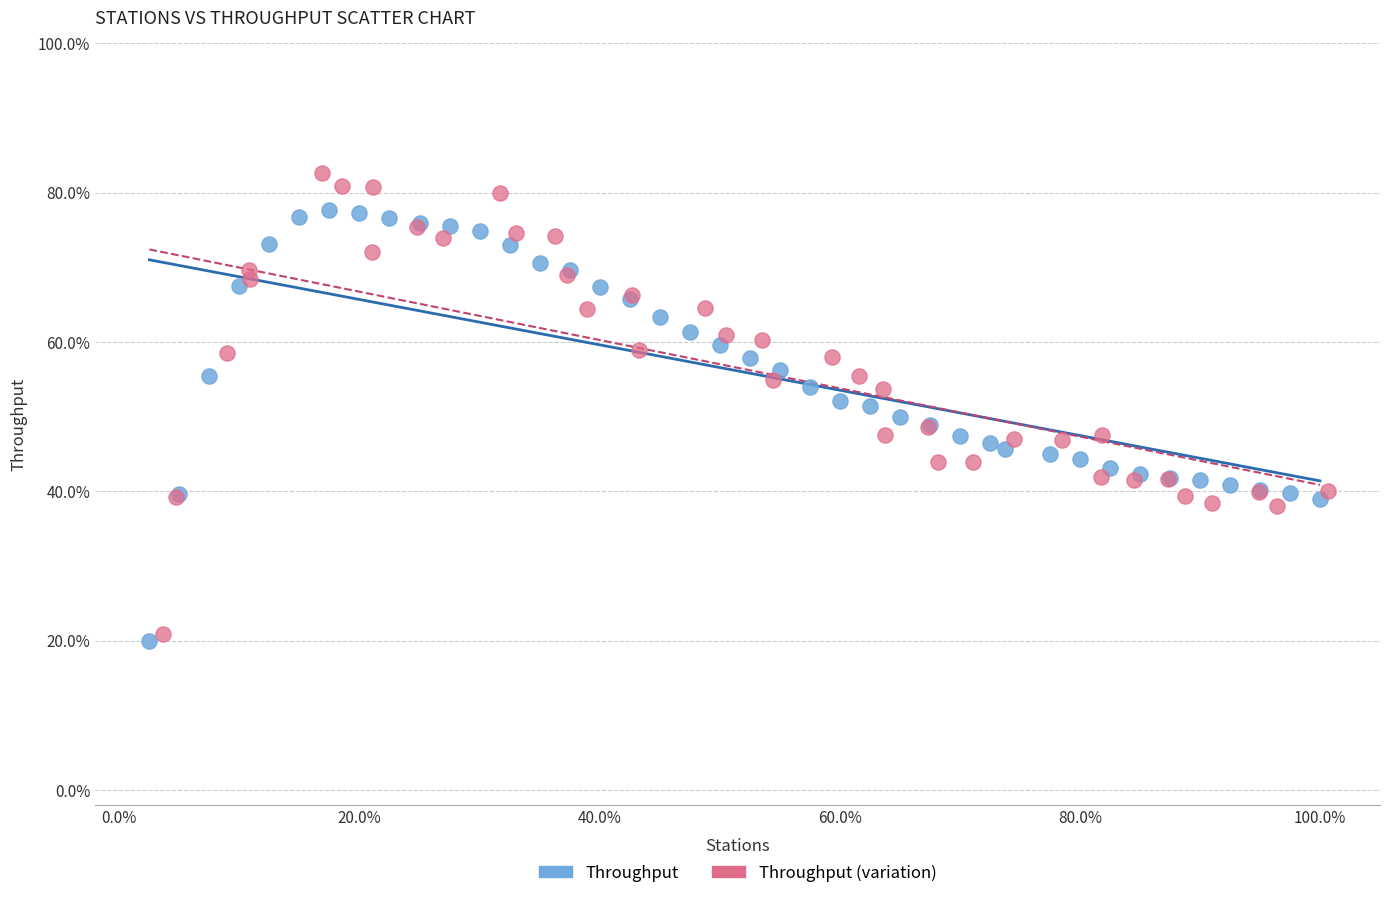

What are all the series names shown in the legend?

Throughput, Throughput (variation)